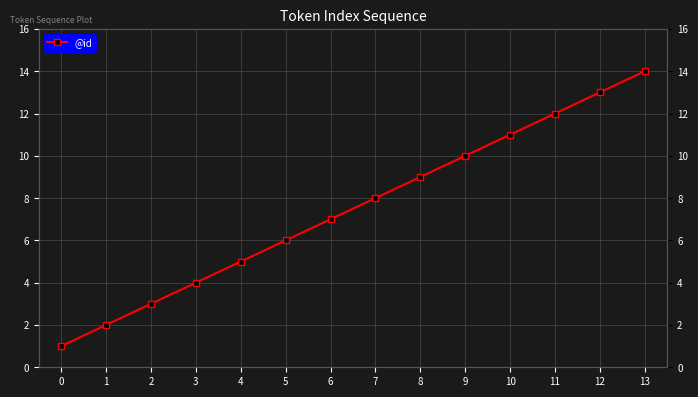

What is the approximate value at 8, to the nearest 5?

10